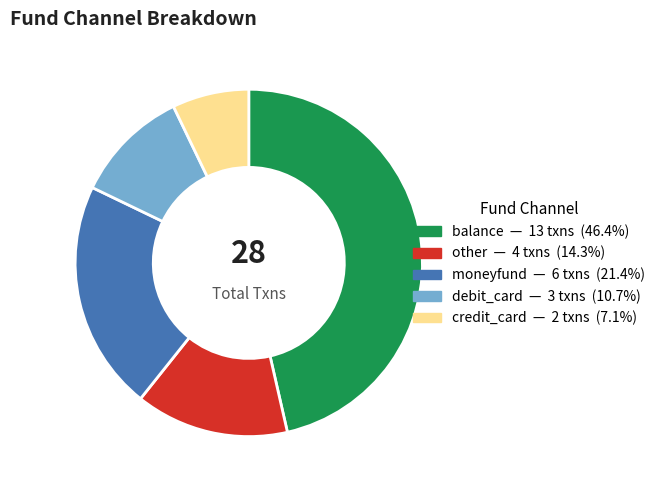

What is the largest slice in the pie chart?

balance